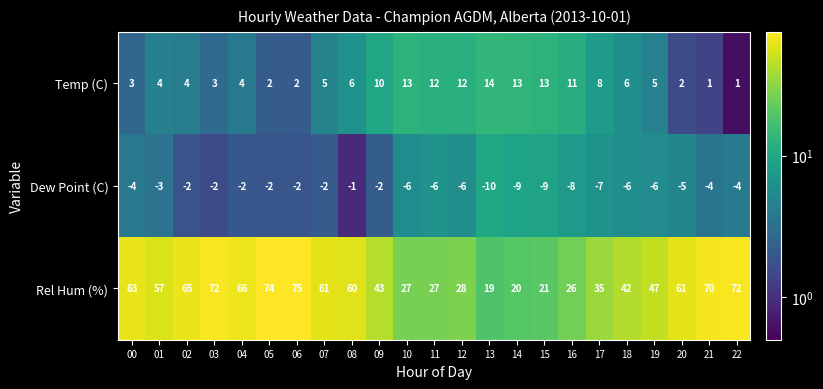

Is the value of Rel Hum (%) at 07 greater than the value of Dew Point (C) at 16?

Yes